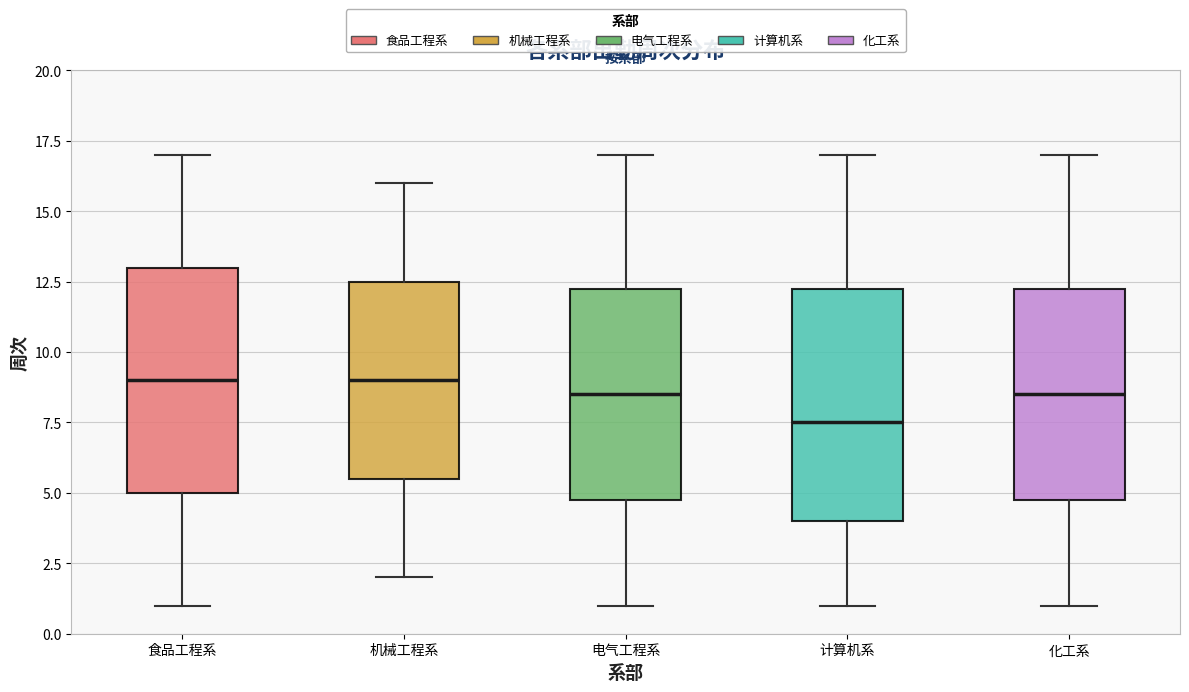

Reading left to right, transcribe this box plot: for each box, give where its median line is, the range the box spans, and where its two whiskers end, as read against the y-axis. The values are not printed on the chart, so give them approximately, as read against the axis.

食品工程系: median 9.0, box 5.0 to 13.0, whiskers 1.0 to 17.0
机械工程系: median 9.0, box 5.5 to 12.5, whiskers 2.0 to 16.0
电气工程系: median 8.5, box 5.0 to 12.5, whiskers 1.0 to 17.0
计算机系: median 7.5, box 4.0 to 12.5, whiskers 1.0 to 17.0
化工系: median 8.5, box 5.0 to 12.5, whiskers 1.0 to 17.0